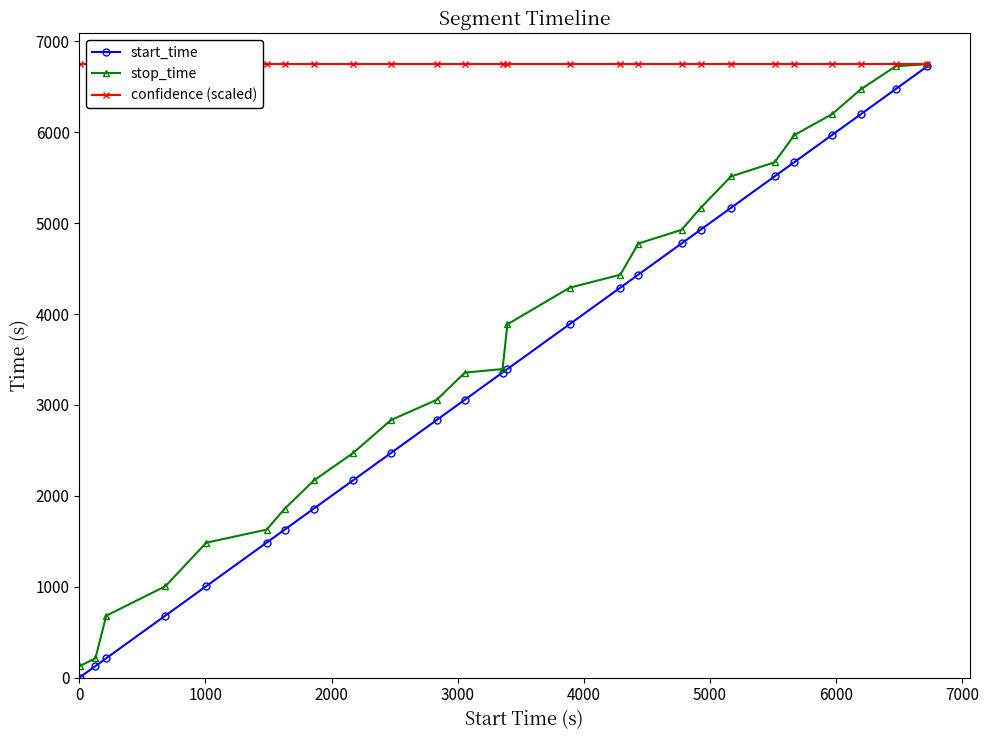

Is it true that confidence (scaled) equals 11426 at 23?

False